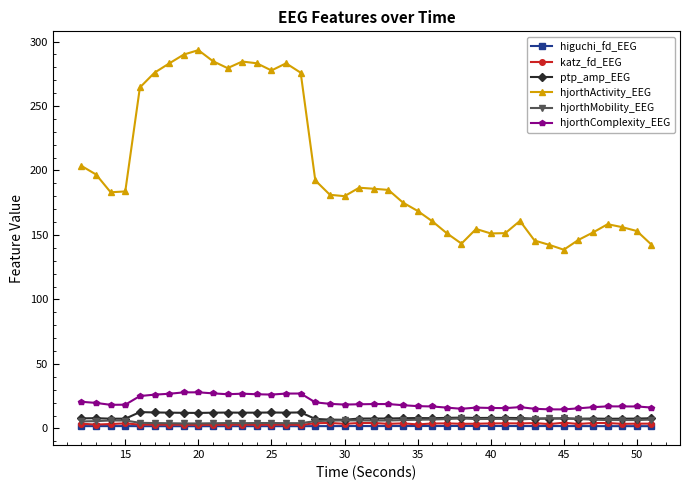

What is the minimum value shown in the chart?

1.8